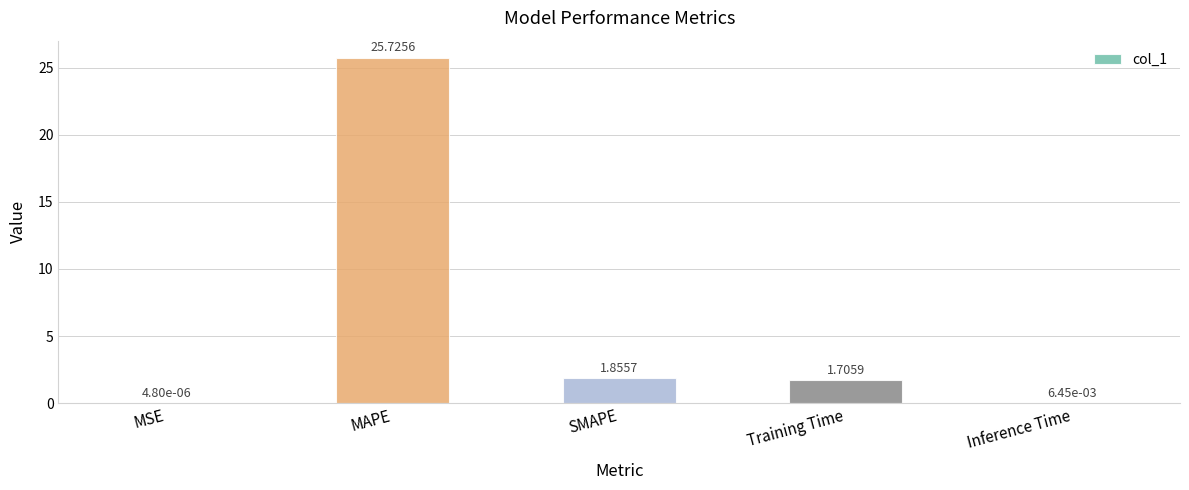

What is the change in value from MSE to SMAPE?

+1.9